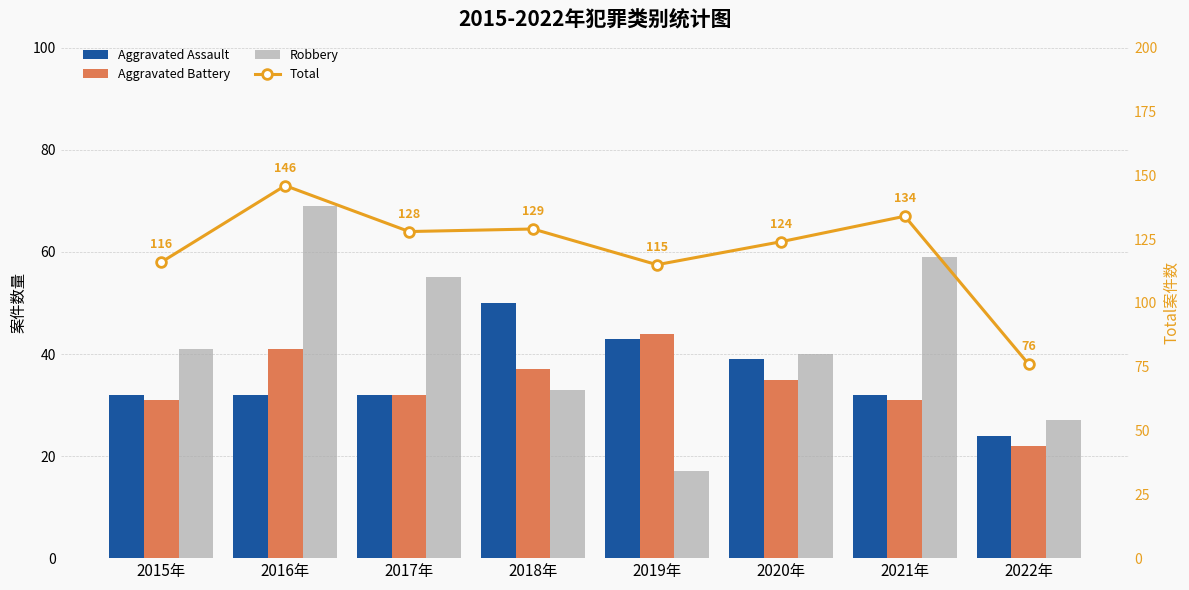

Which has a higher value, 2021年 or 2022年?

2021年